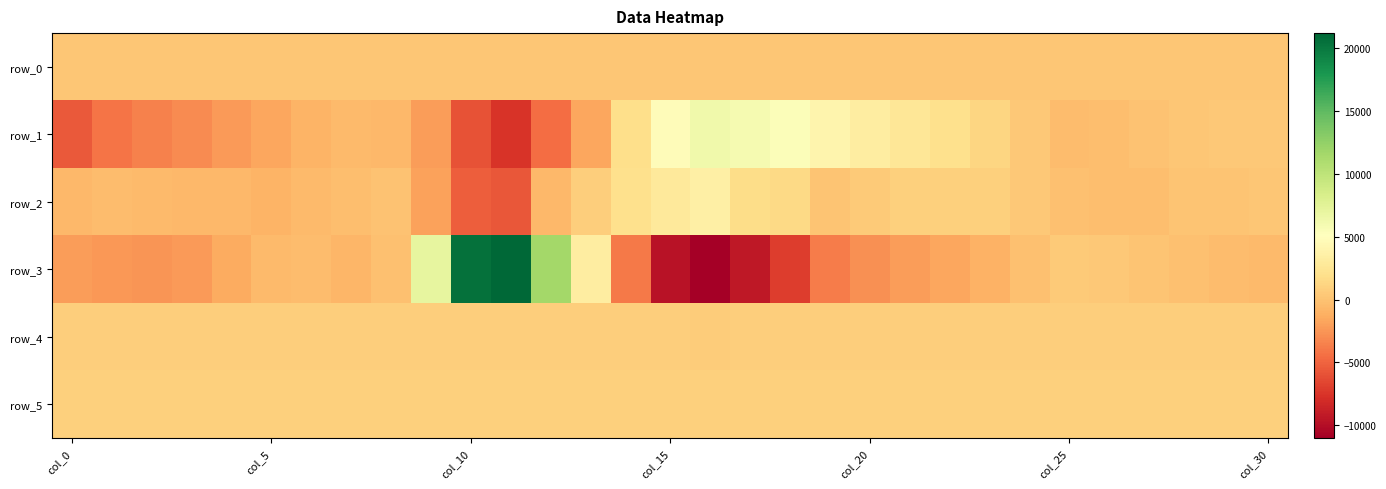

What is the difference between the second highest and minimum values in the row_1 series?

13443.0